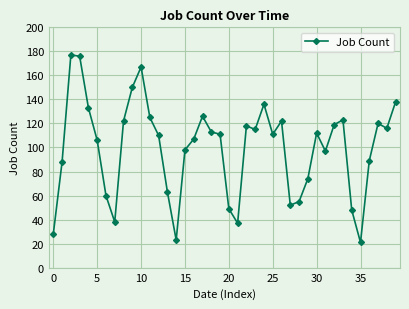

True or false: the data has more than 1 interior local peaks.

True